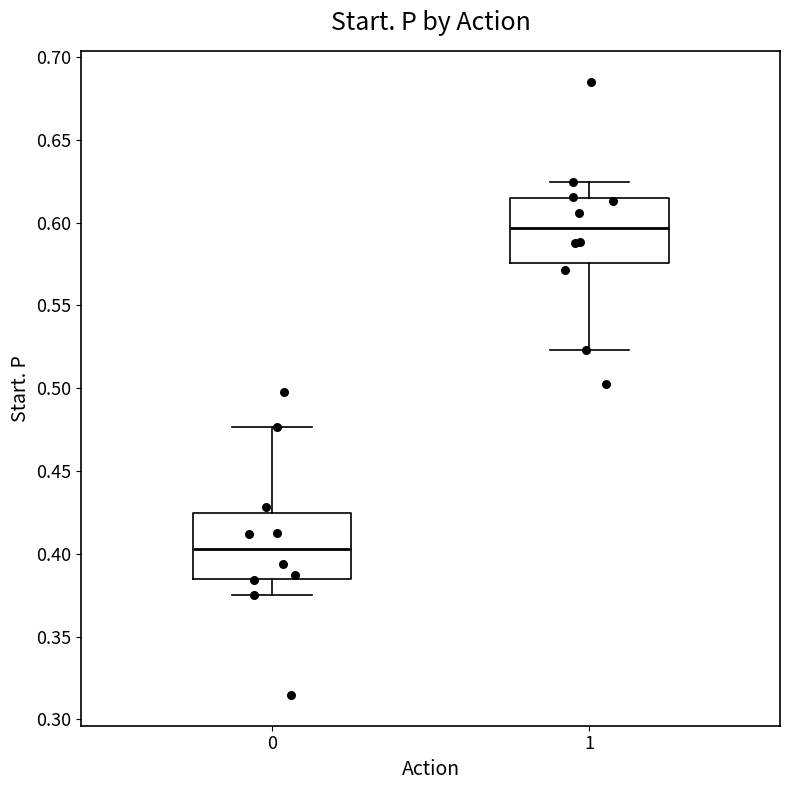

Reading left to right, read every box against the y-axis: the position of its median line, the range the box covers, and the ends of its whiskers. The values are not printed on the chart, so give them approximately, as read against the axis.

0: median 0.405, box 0.385 to 0.425, whiskers 0.375 to 0.475
1: median 0.595, box 0.575 to 0.615, whiskers 0.525 to 0.625